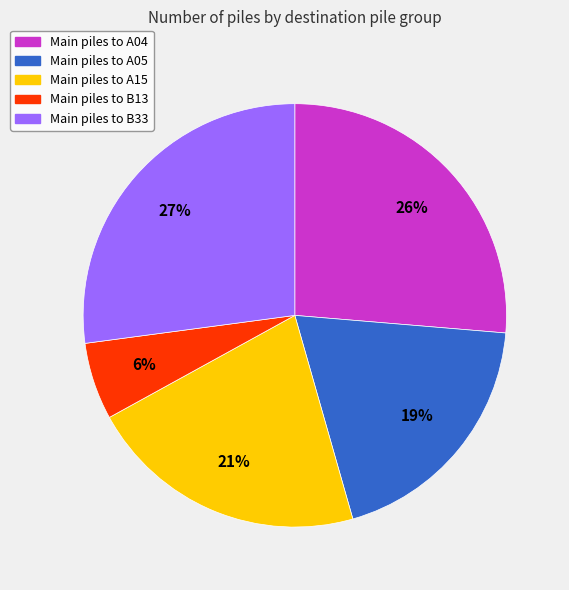

How many segments does this pie chart have?

5